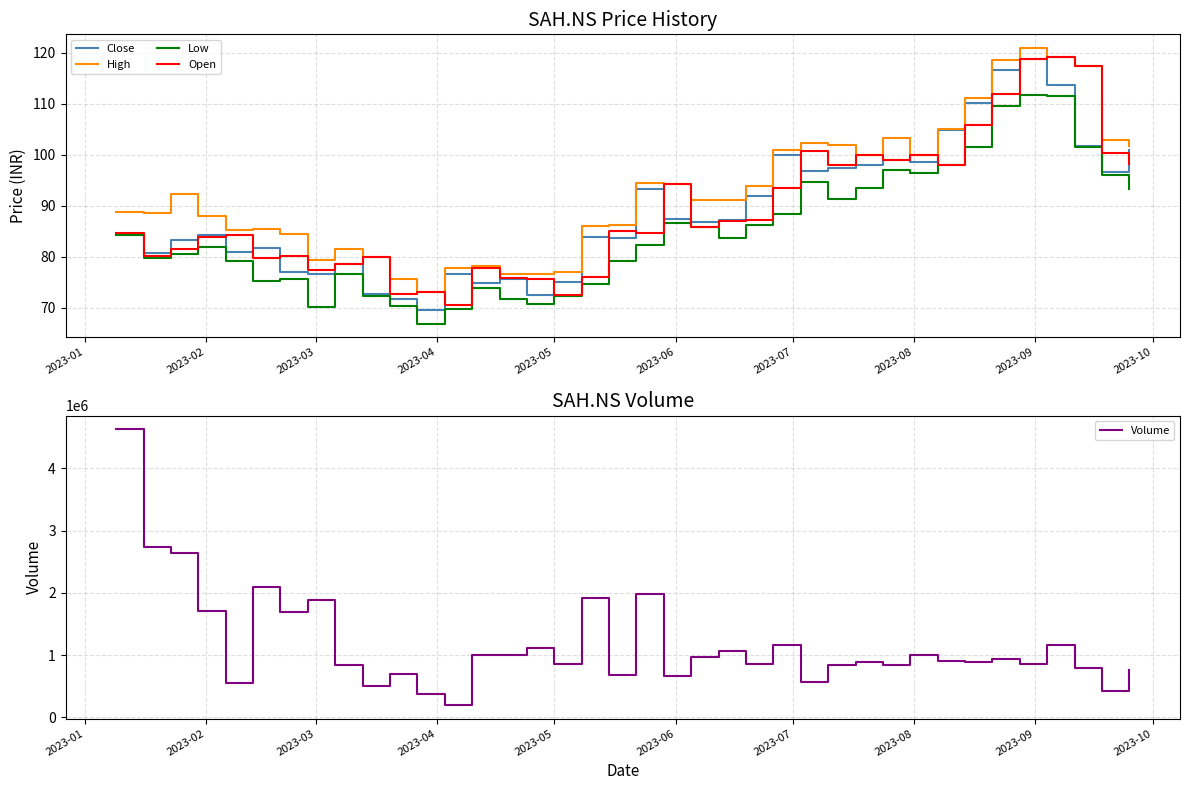

True or false: High and Volume cross at least once.

False